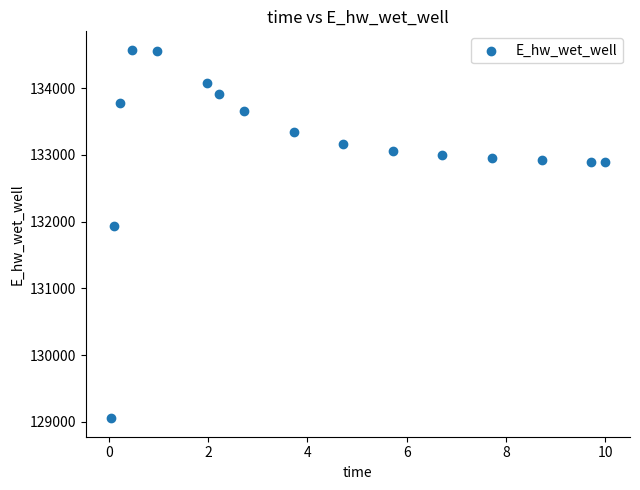

What Y value in the scatter plot is closest to 131814?

131934.7